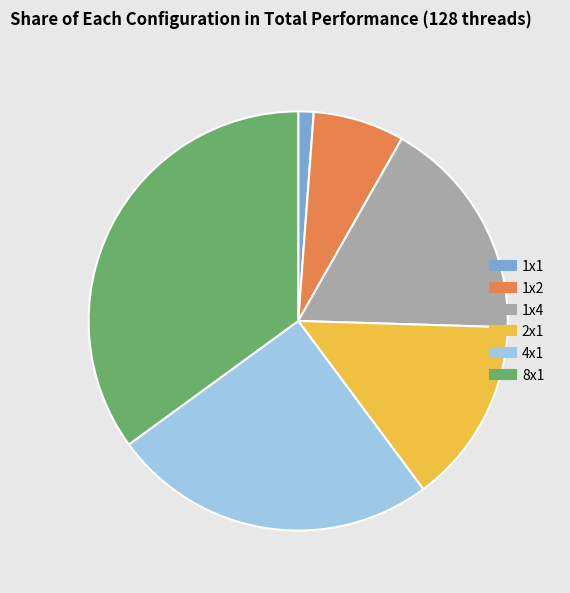

Which category has the smallest portion of the pie?

1x1